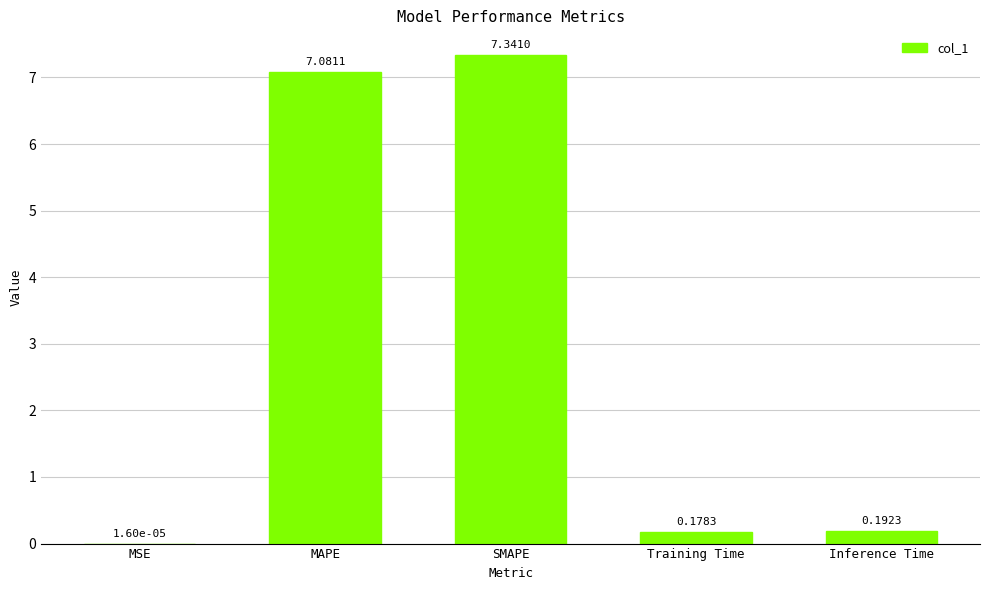

Does the chart contain stacked bars?

No